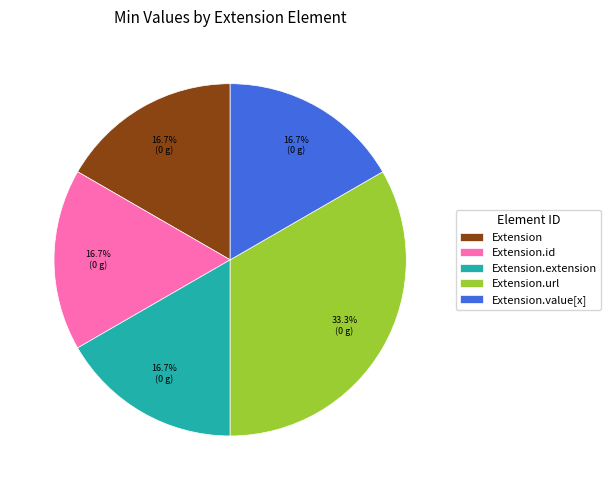

How many segments does this pie chart have?

5